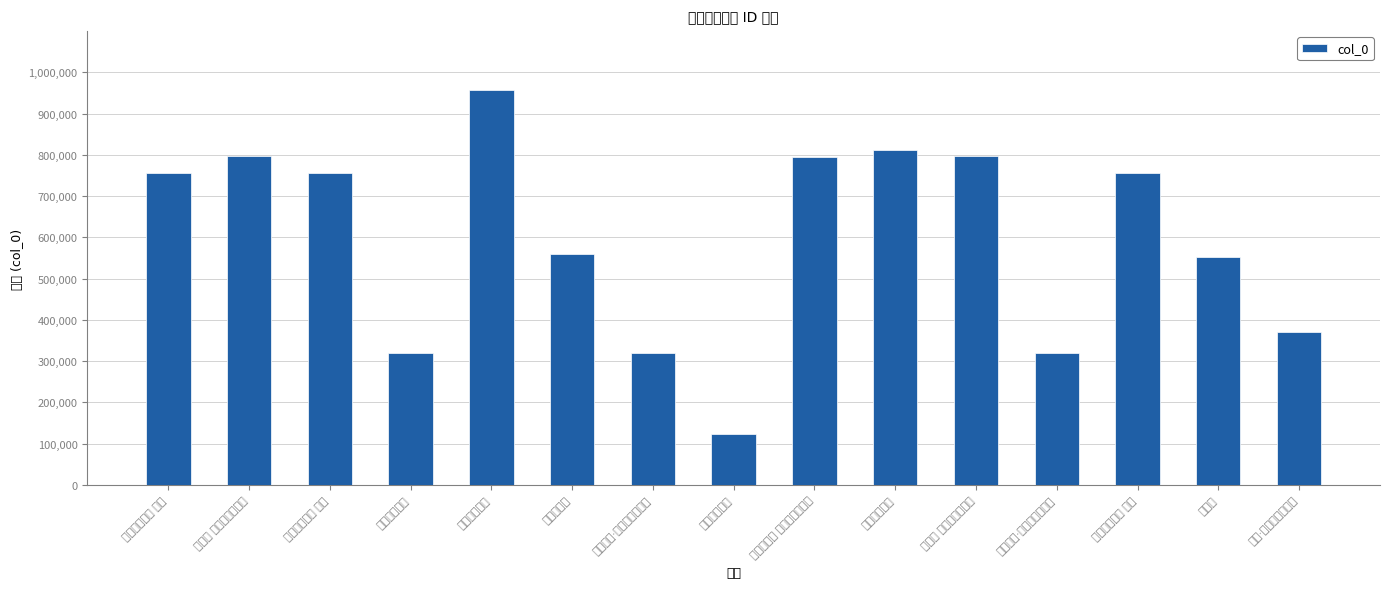

What is the sum of all values?

8991391